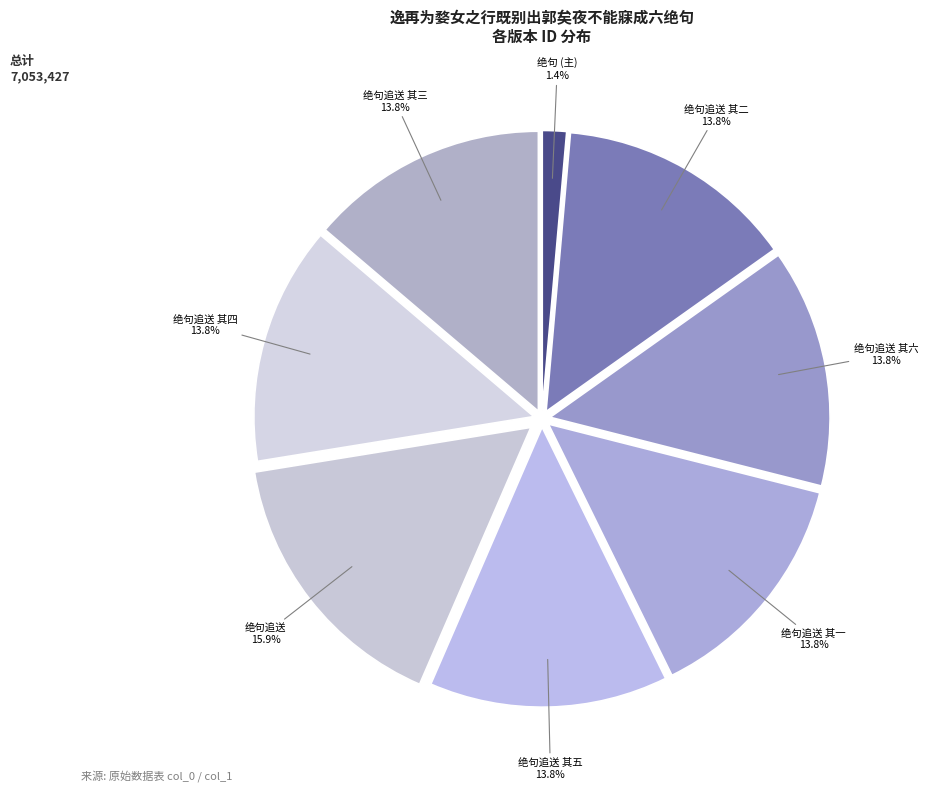

Approximately how many times larger is the value at 绝句追送 其五 compared to 绝句 (主)?

9.9